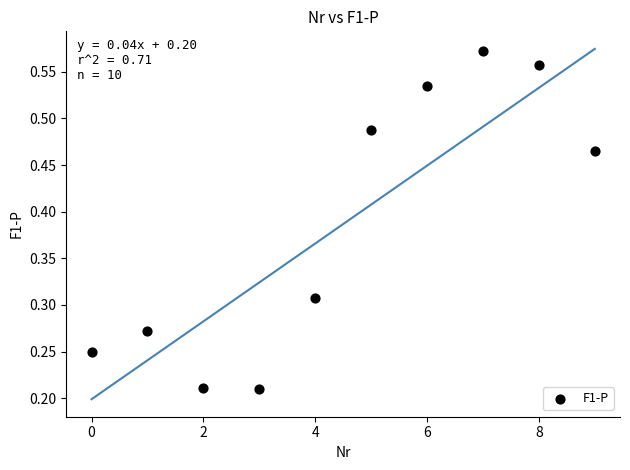

What is the average Y value?

0.4